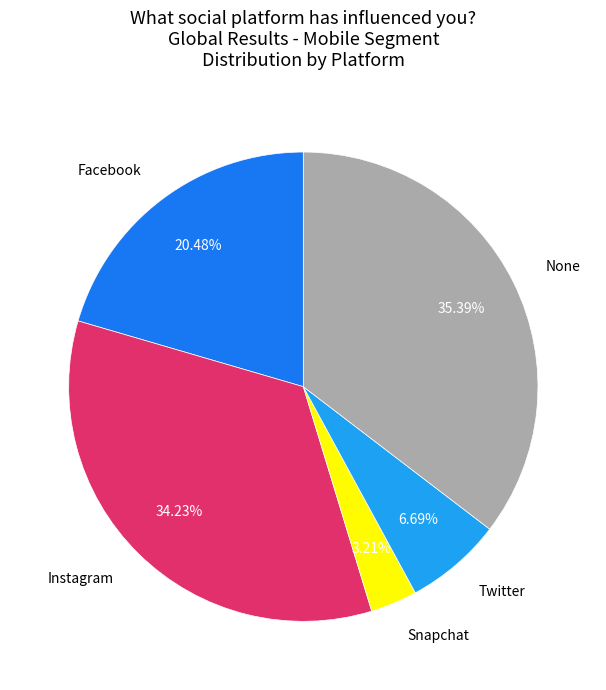

Is there a majority slice in this chart?

No